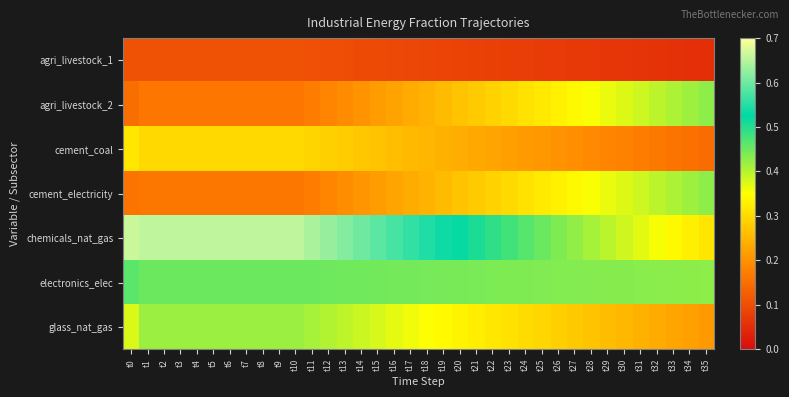

Which label corresponds to the smallest value in the chart?

t35